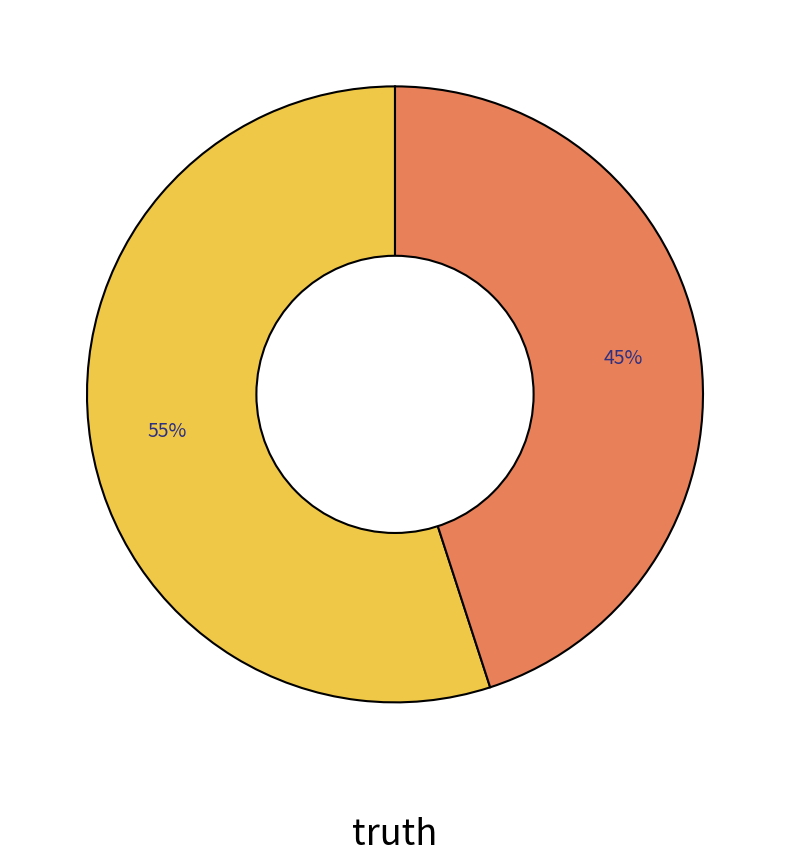

To the nearest percent, what is the average slice percentage?

50%